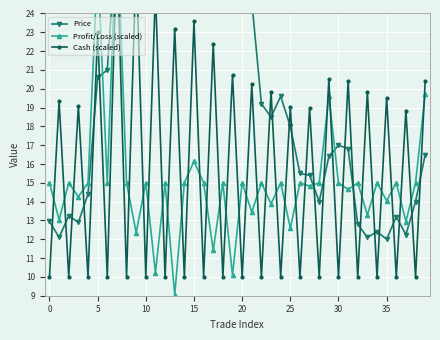

What are all the series names shown in the legend?

Price, Profit/Loss (scaled), Cash (scaled)